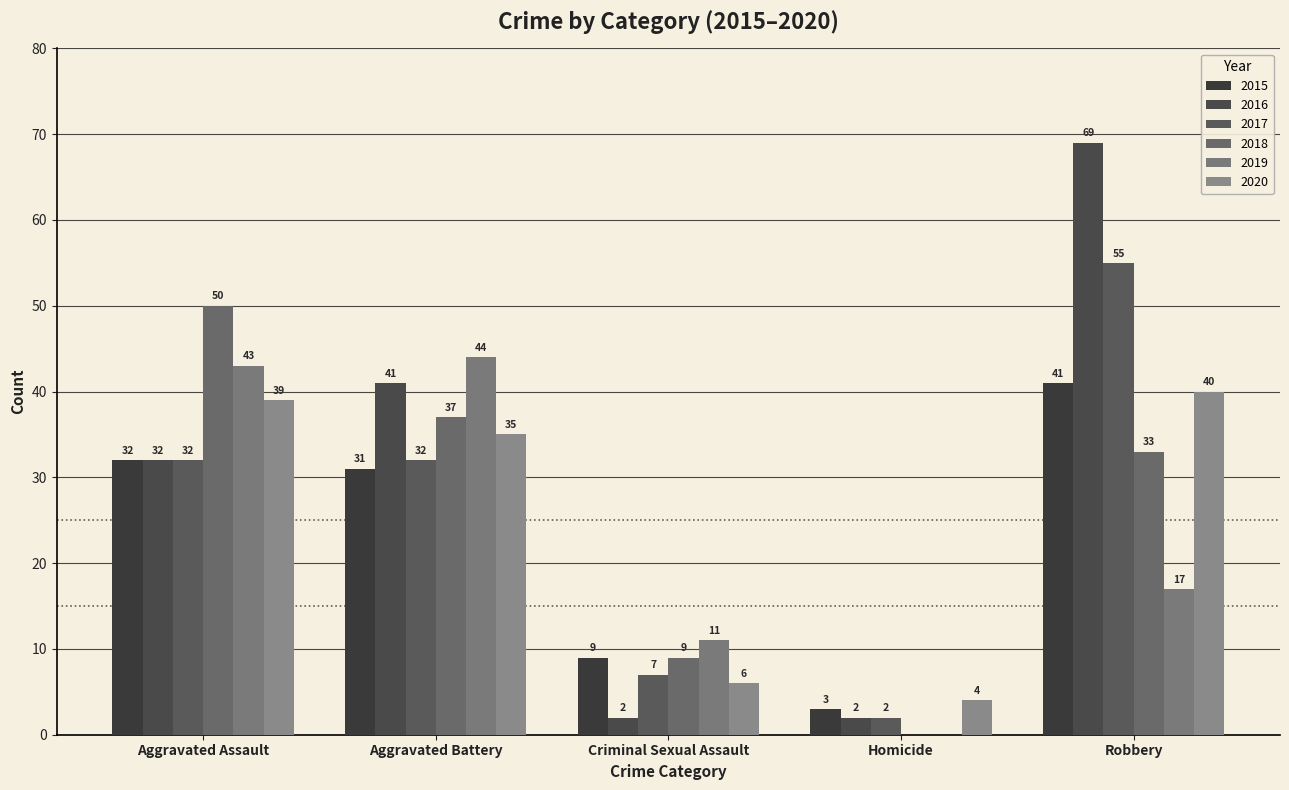

How many categories are shown in the chart?

5